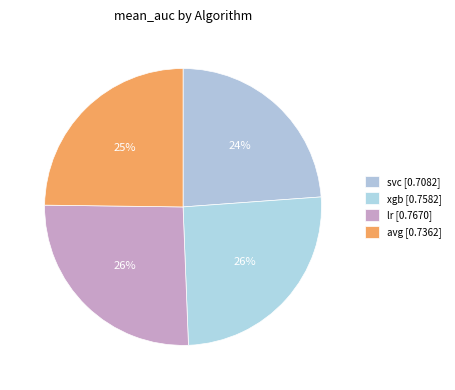

The svc slice represents 24% of the pie. True or false?

True